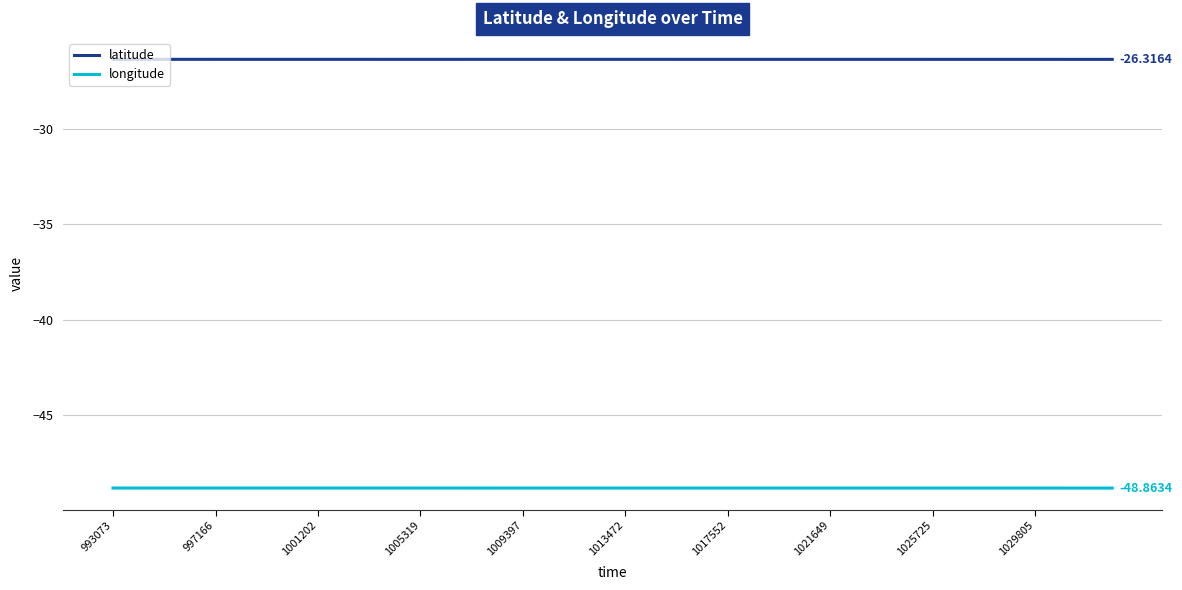

Rank the series by their average value, from lowest to highest.

longitude, latitude